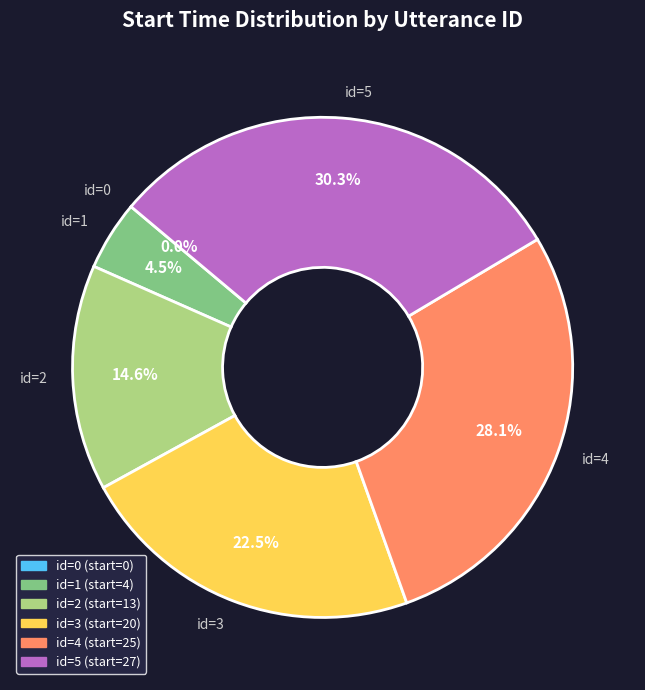

What percentage do id=3 and id=0 together represent?

22.5%